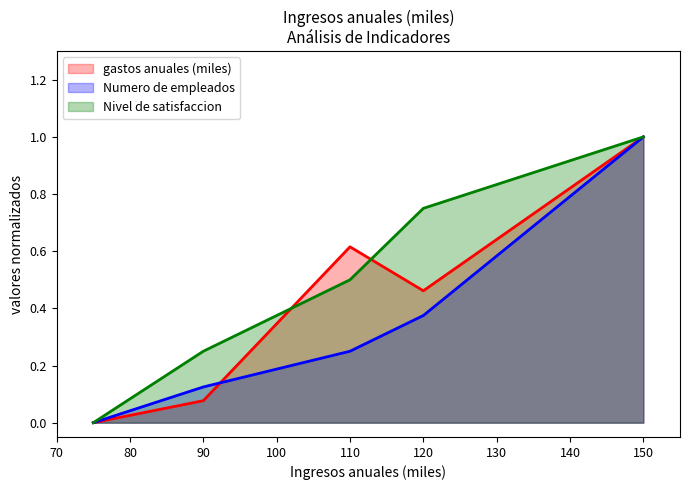

True or false: Nivel de satisfaccion has a value of 0.5 at 110.

True